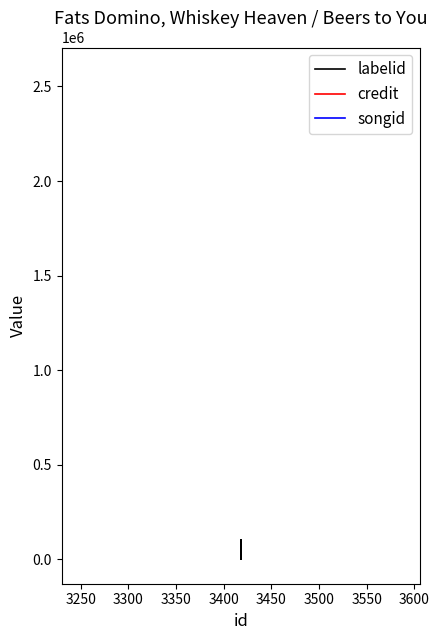

Which series has the largest total across all categories?

credit